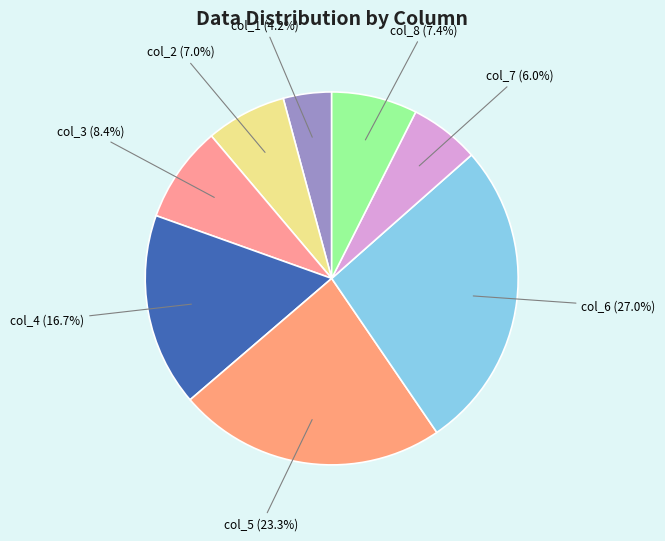

To the nearest percent, what is the average slice percentage?

12%